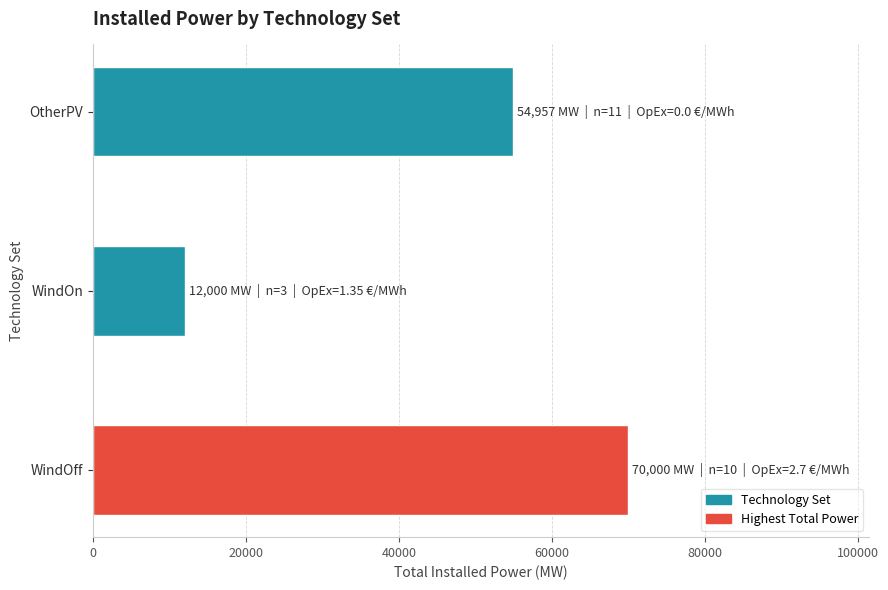

Reading top to bottom, extract all data points from this chart.

54957	12000	70000